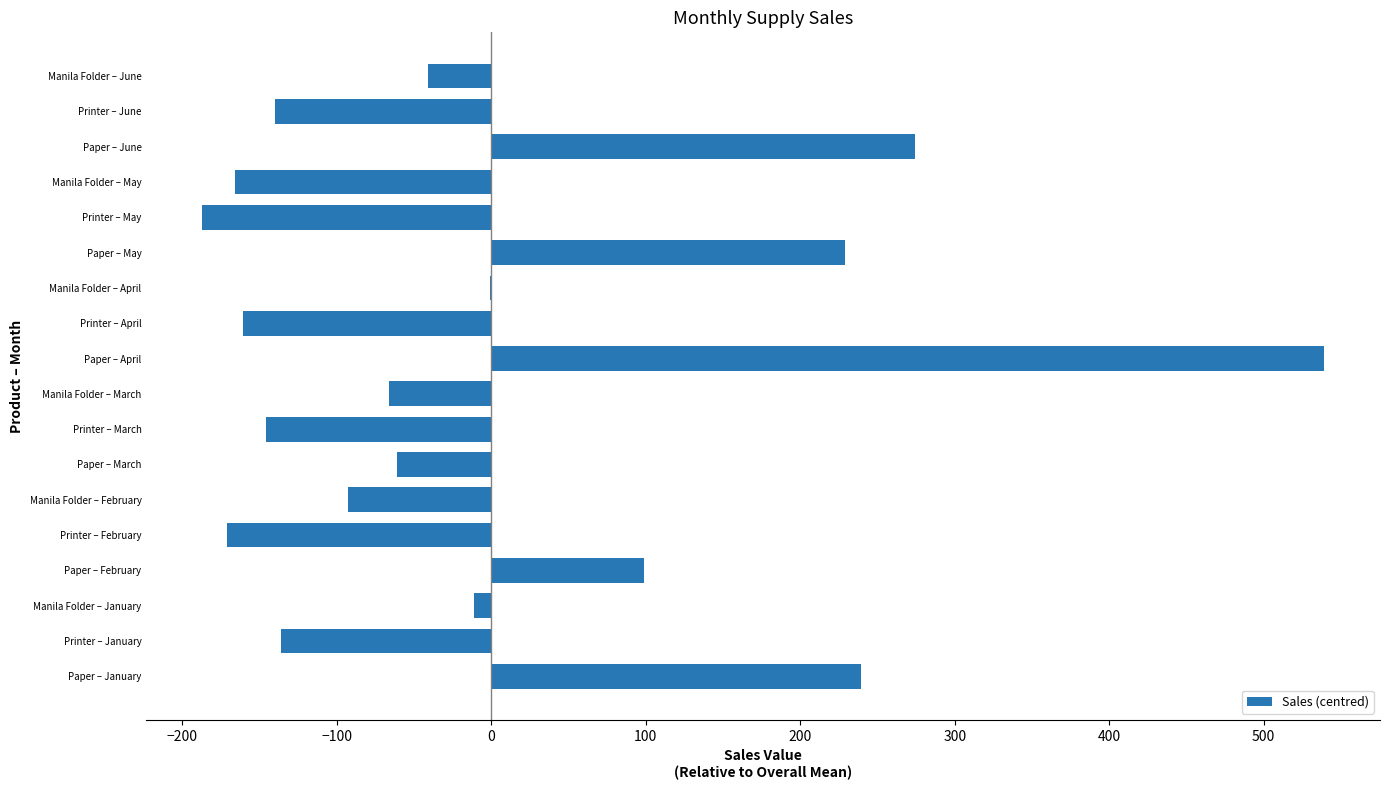

True or false: the data shows -106 at Manila Folder – March.

False